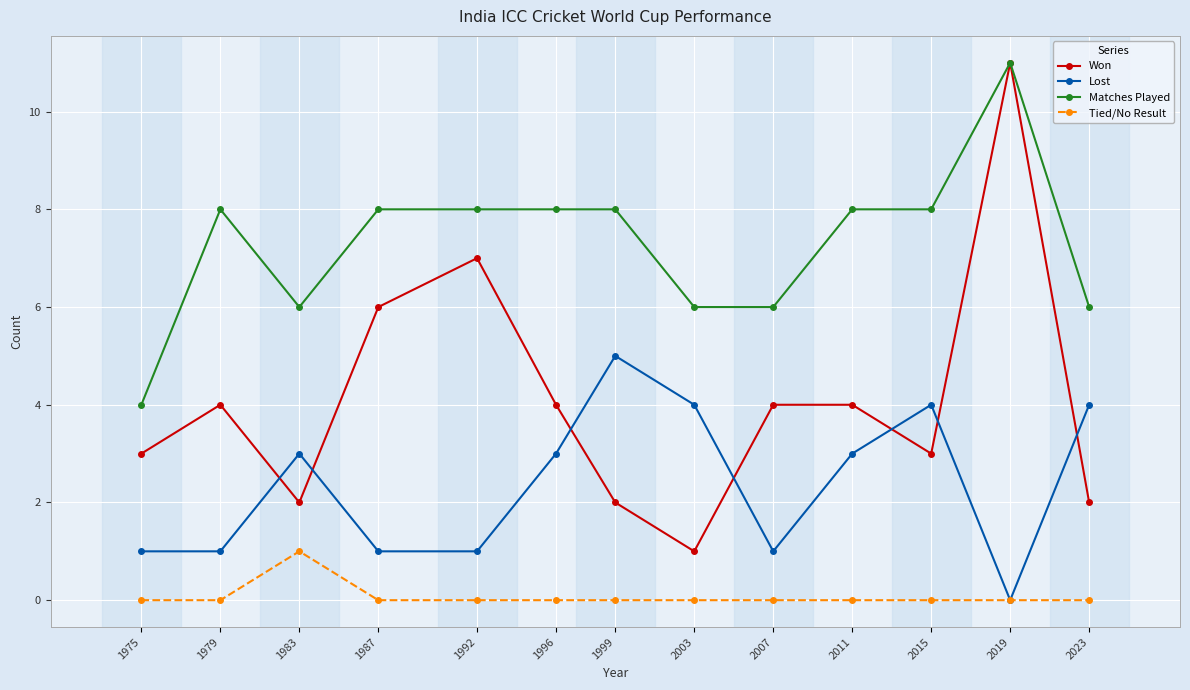

True or false: Matches Played has a value of 14 at 1992.

False